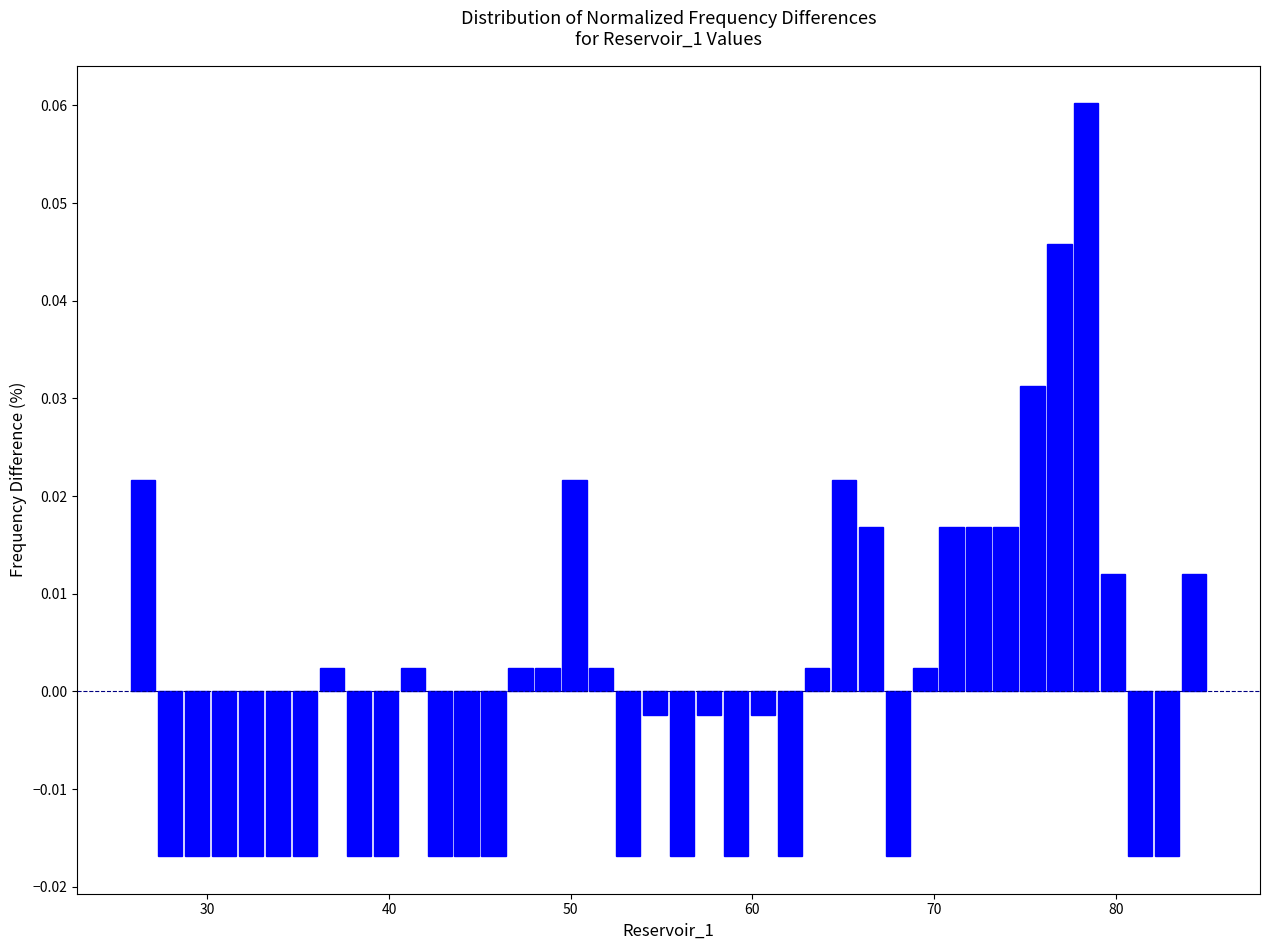

Around what value on the x-axis is the tallest bar? Give the approximate position of its centre, as read against the axis.

78